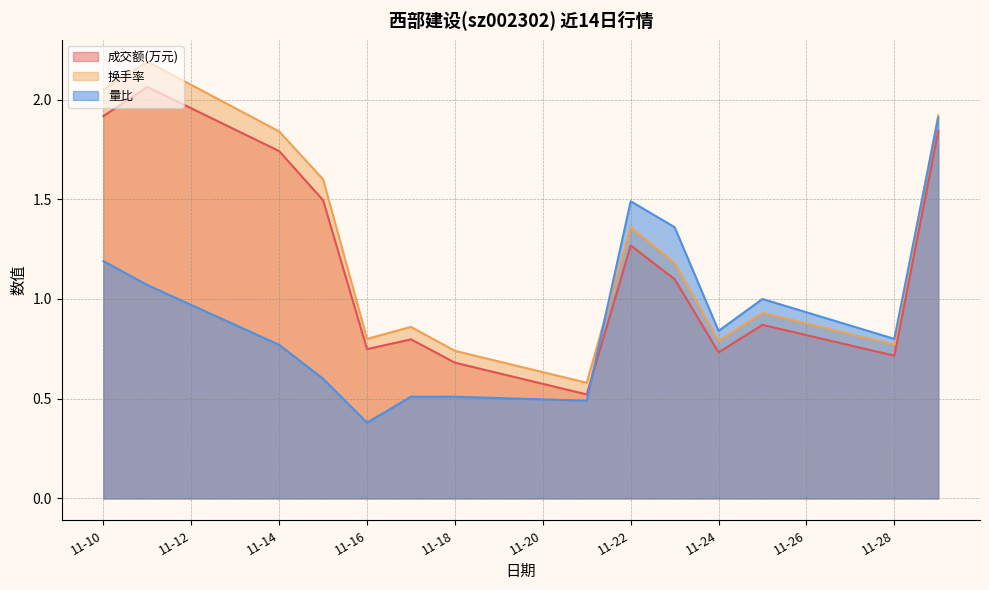

True or false: 换手率 and 成交额(万元) intersect in this chart.

False